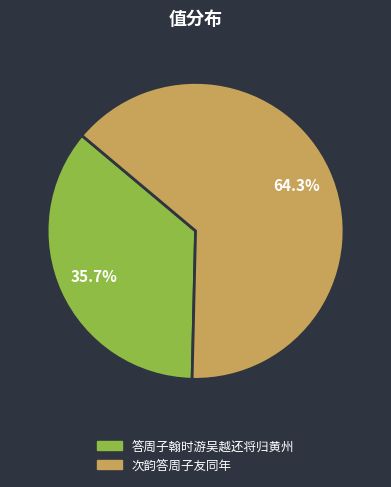

How much of the chart is everything except 次韵答周子友同年?

35.7%